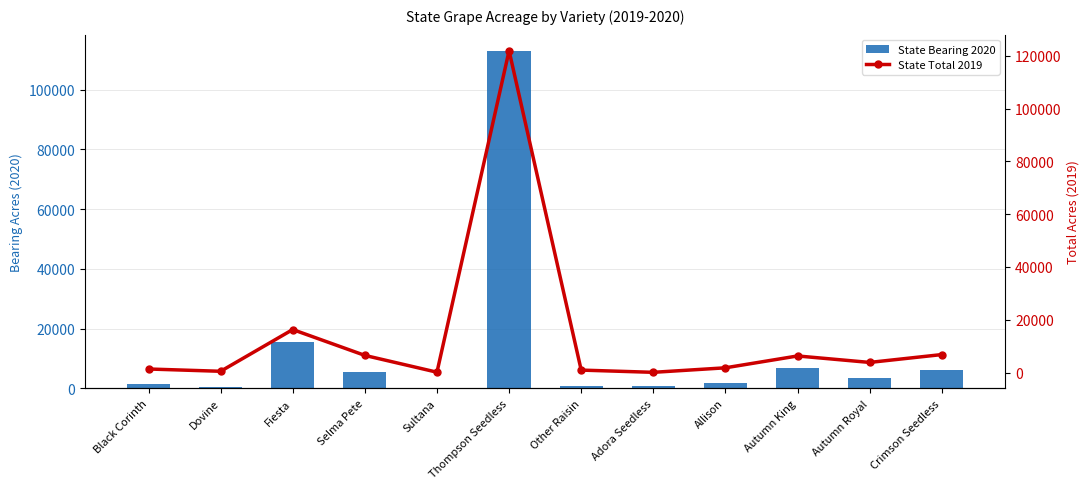

Reading left to right, transcribe all the data shown in this chart.

State Bearing 2020: 1324	460	15554	5458	102	112745	764	821	1825	6682	3377	6039
State Total 2019: 1334	467	16279	6486	119	121935	918	75	1786	6275	3826	6800